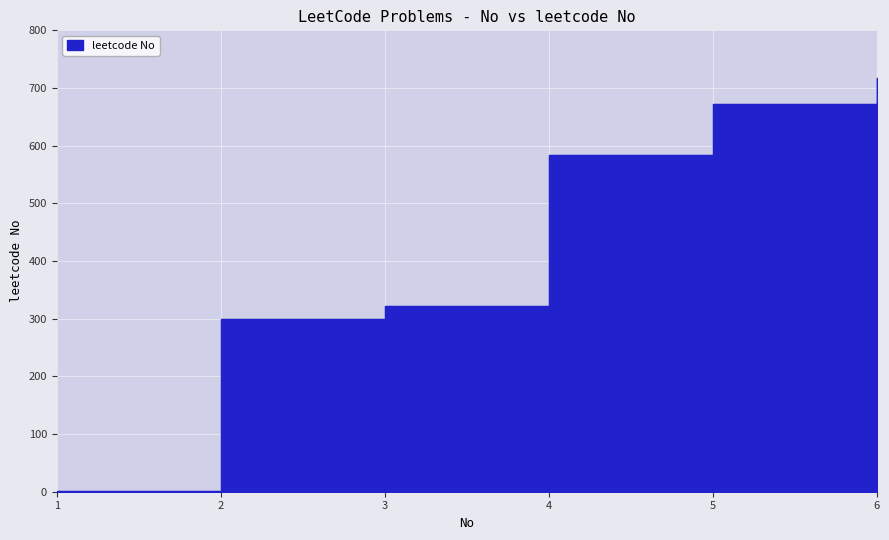

What is the difference between the values at 6 and 3?

396